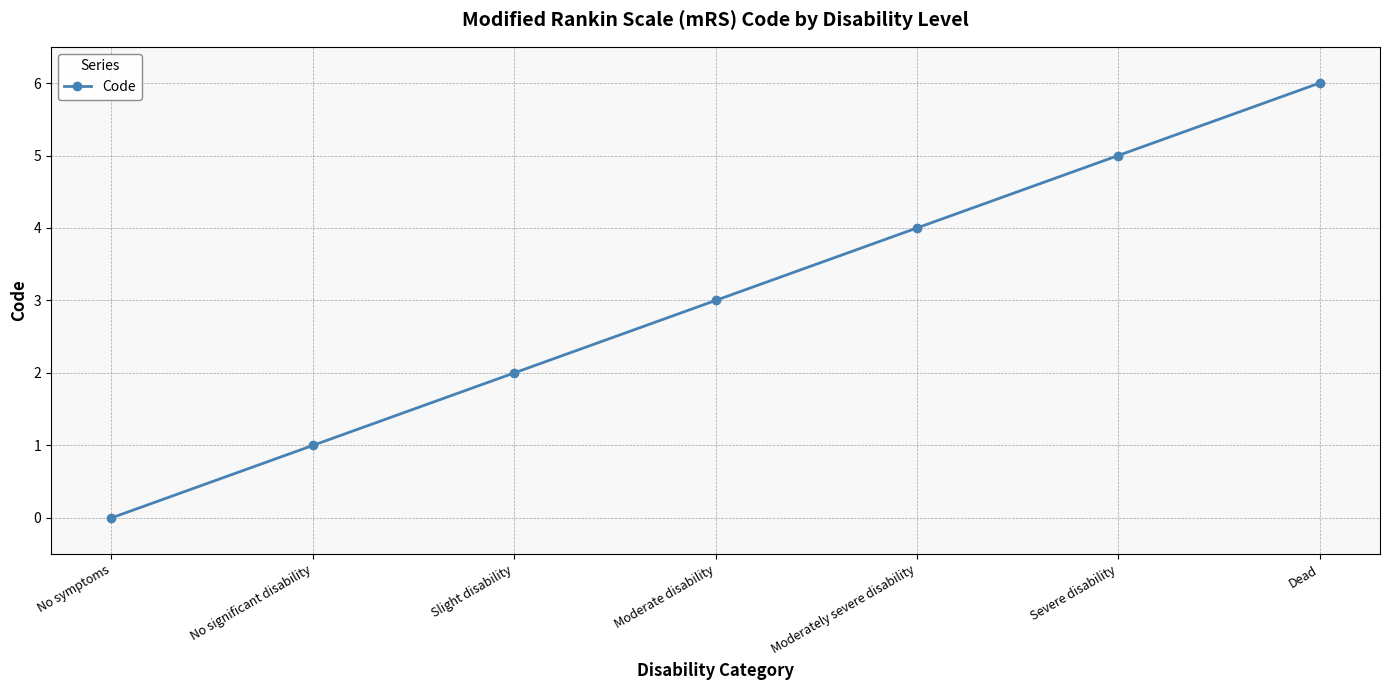

True or false: the data has more than 2 interior local peaks.

False